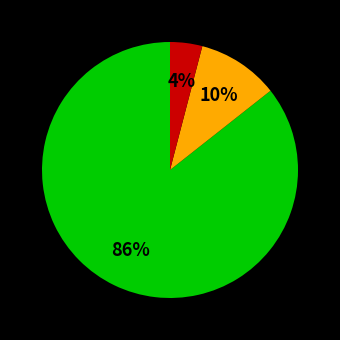

To the nearest percent, what is the difference between the largest and smallest slice percentages?

82%